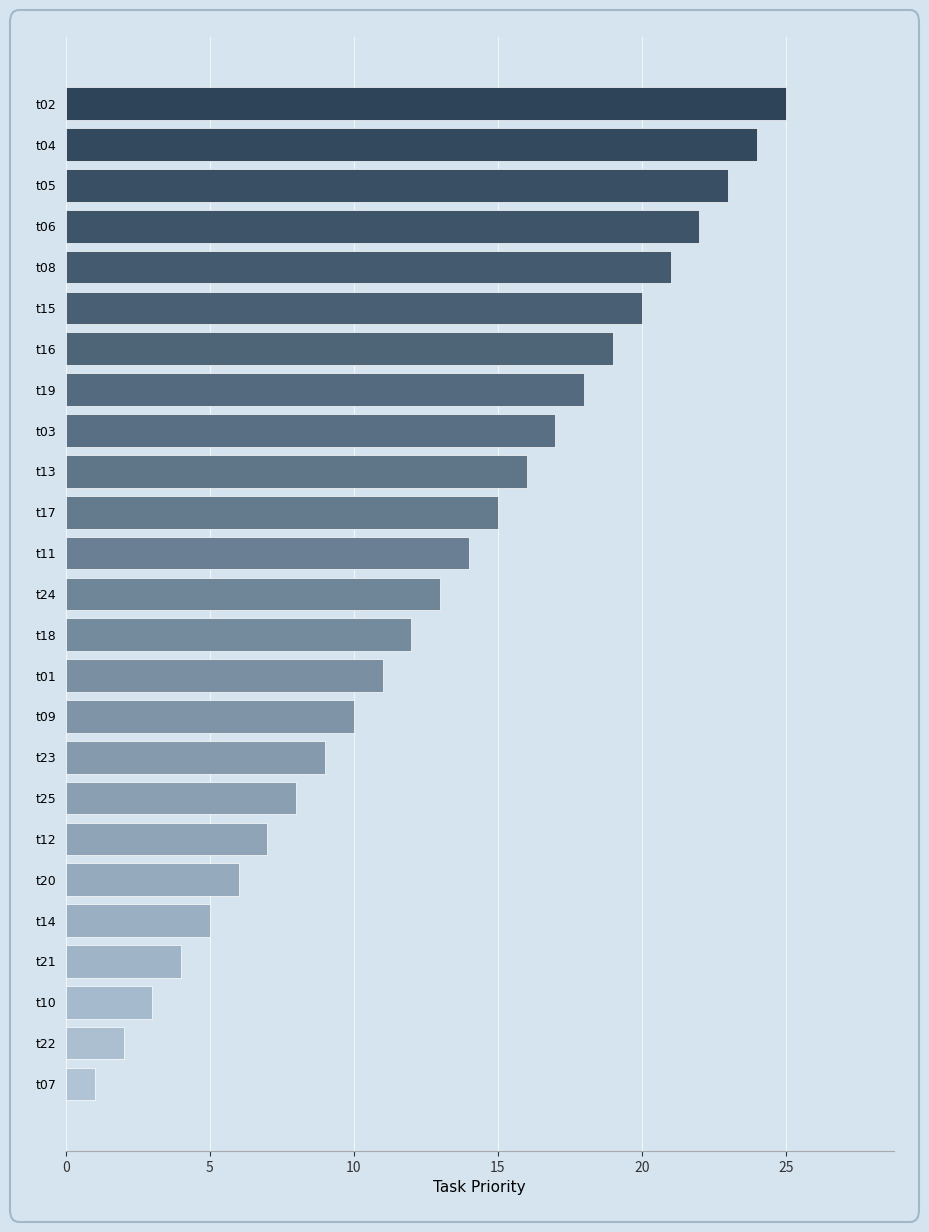

What is the greatest value displayed?

25